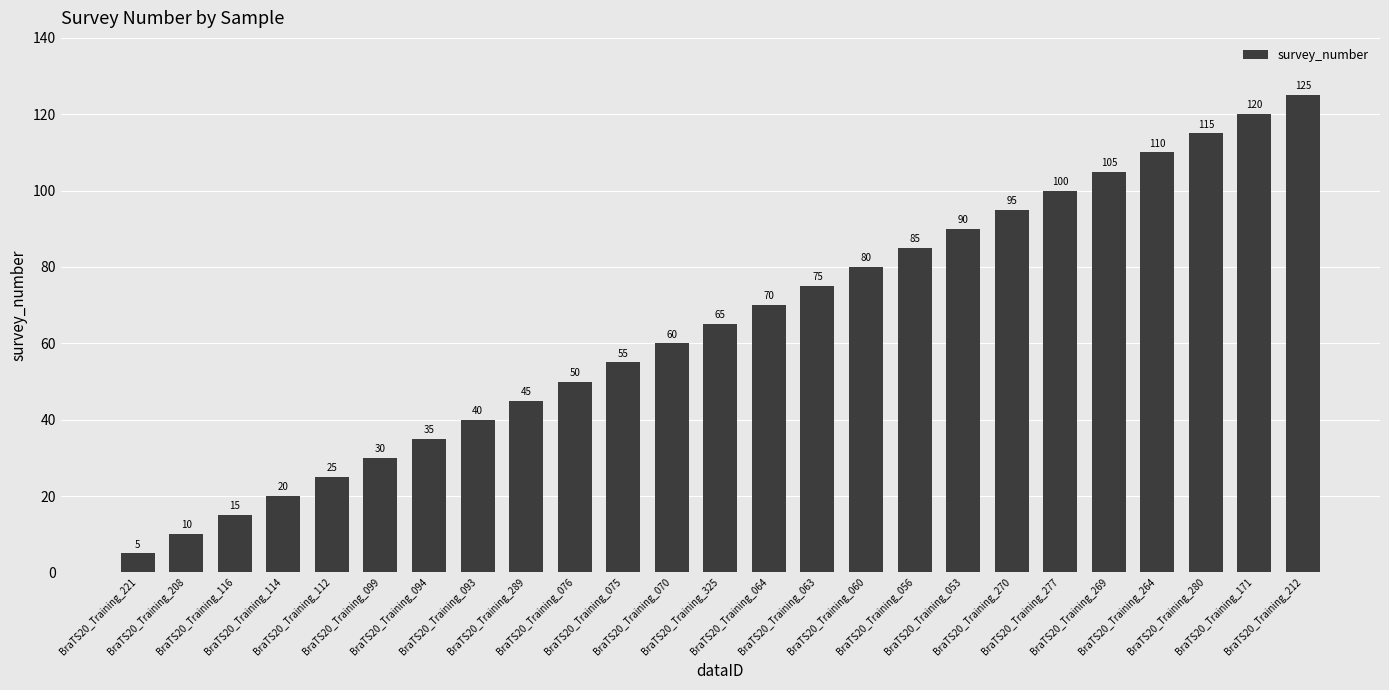

Which label corresponds to the largest value in the chart?

BraTS20_Training_212